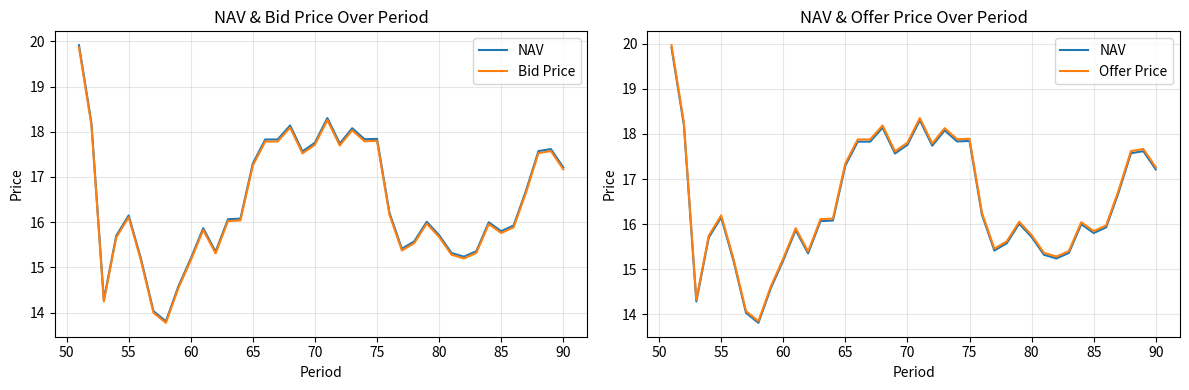

Is the value of Bid Price at 33 greater than the value of NAV at 38?

No